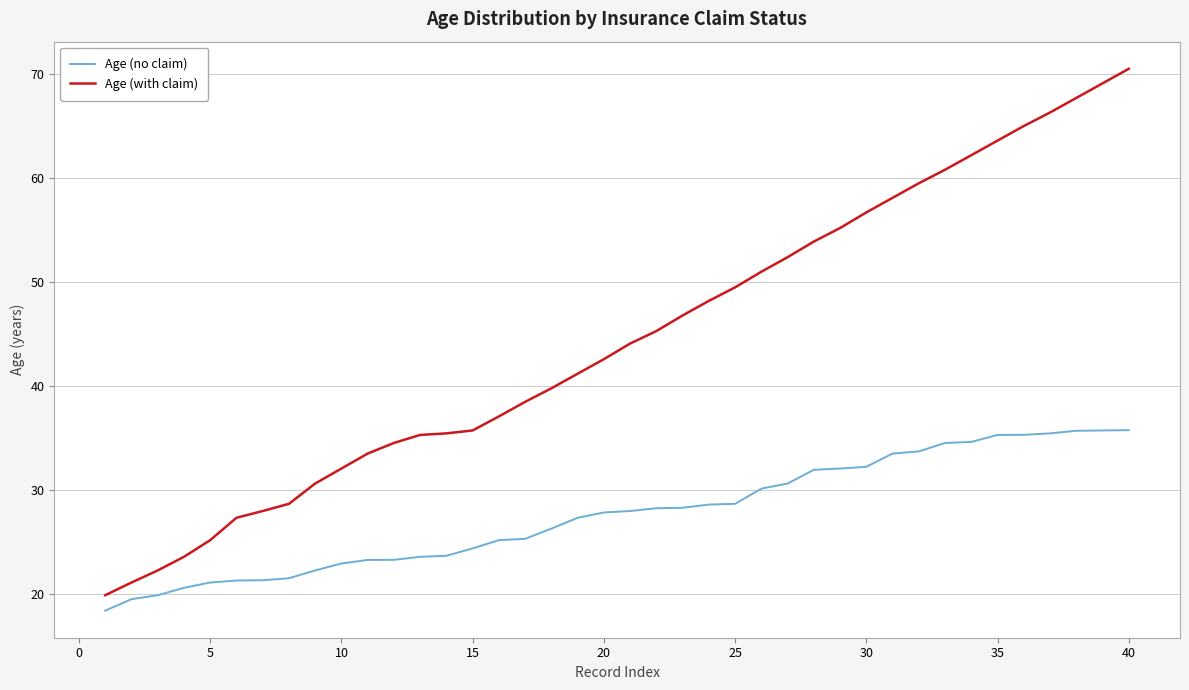

List the series in order of their overall mean, highest first.

Age (with claim), Age (no claim)